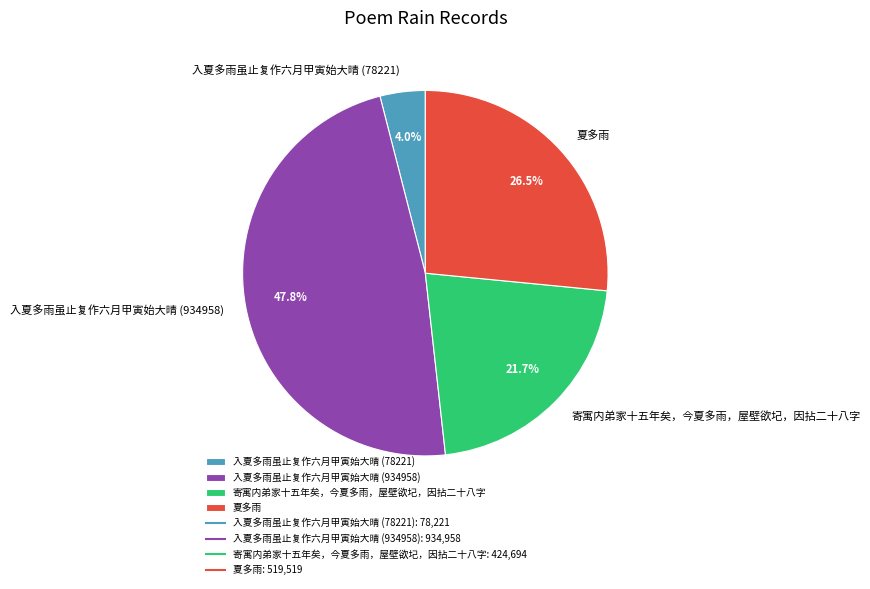

Rank the categories by value from highest to lowest.

入夏多雨虽止复作六月甲寅始大晴 (934958), 夏多雨, 寄寓内弟家十五年矣，今夏多雨，屋壁欲圮，因拈二十八字, 入夏多雨虽止复作六月甲寅始大晴 (78221)